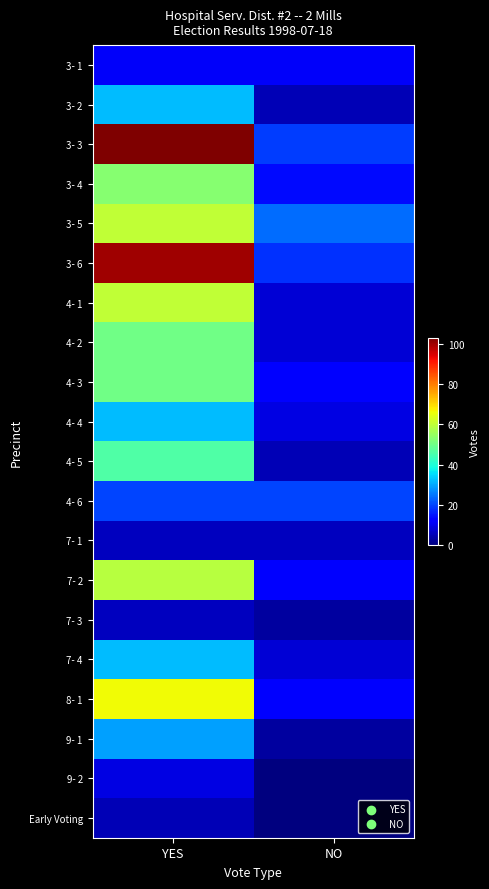

What is the greatest value displayed?

103